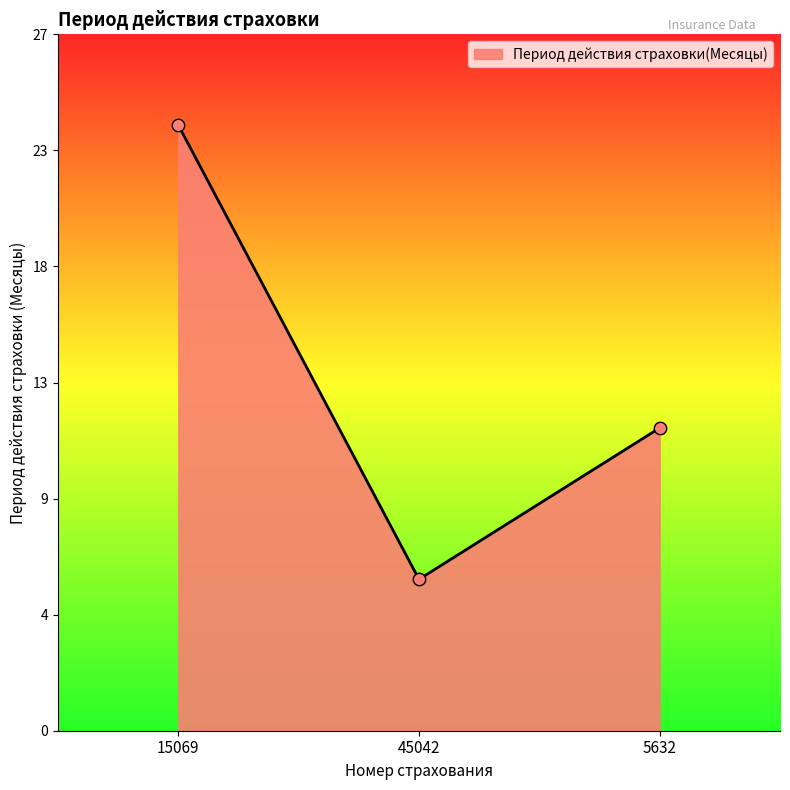

What is the ratio of the value at 45042 to the value at 15069?

0.2